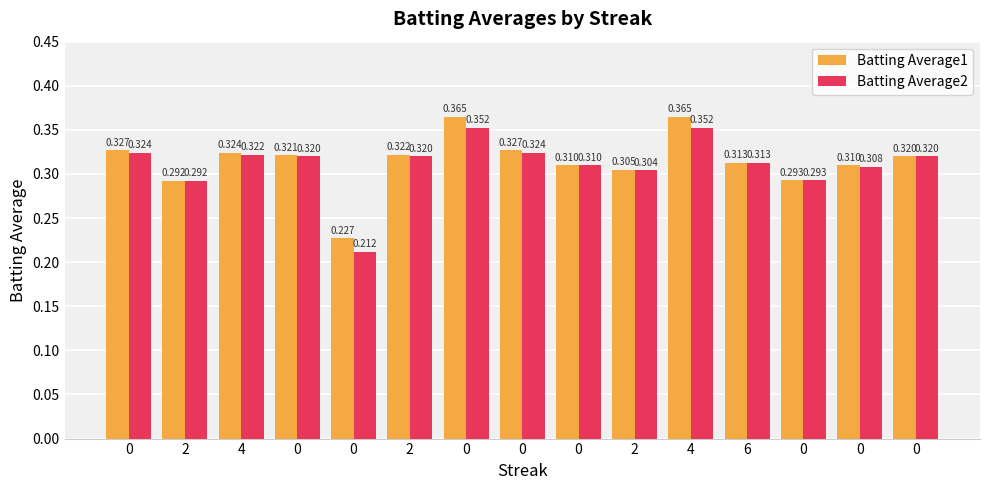

The value of Batting Average1 at 0 is 0.1. True or false?

False